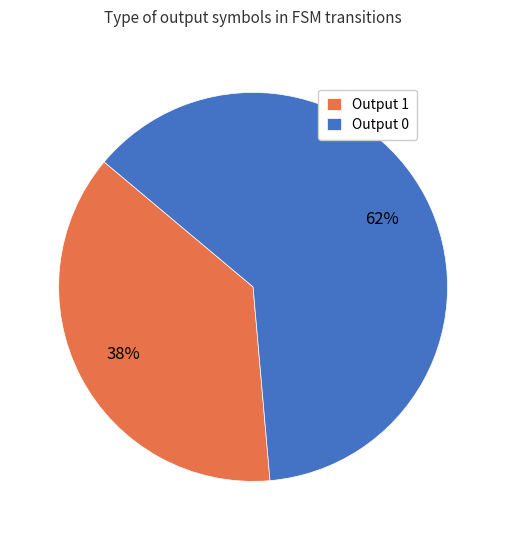

True or false: Output 1 accounts for 99% of the total.

False